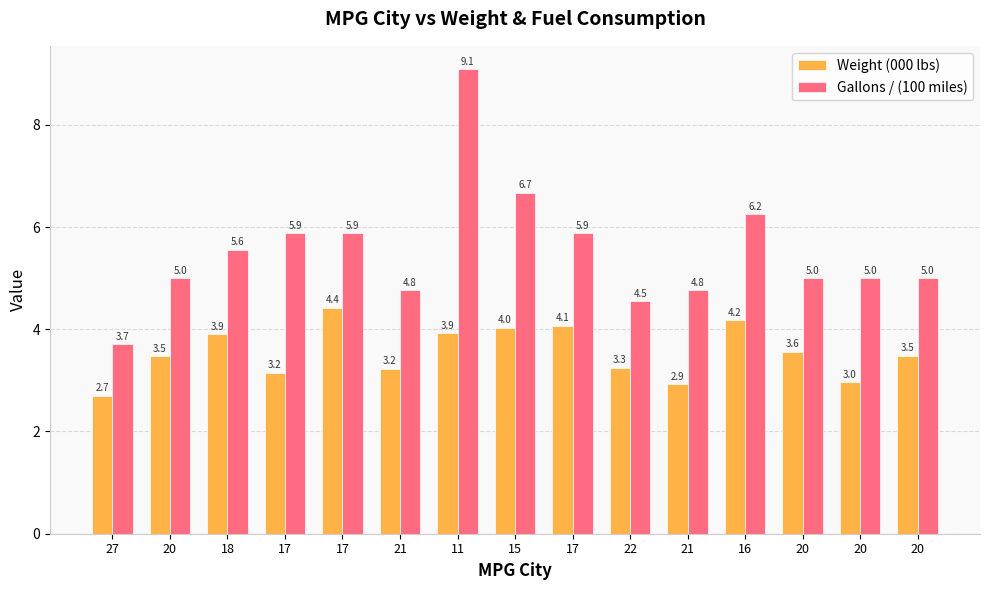

What is the difference between the second highest and minimum values in the Weight (000 lbs) series?

1.5